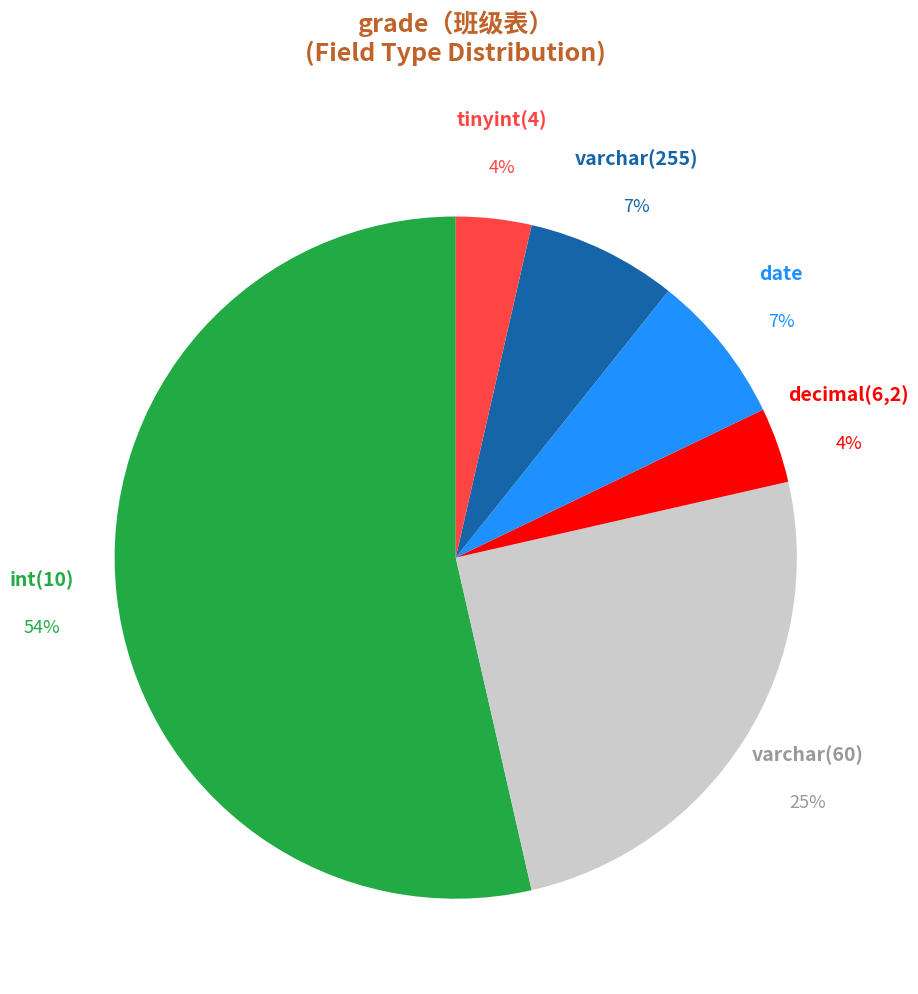

To the nearest percent, what is the difference between the largest and smallest slice percentages?

50%